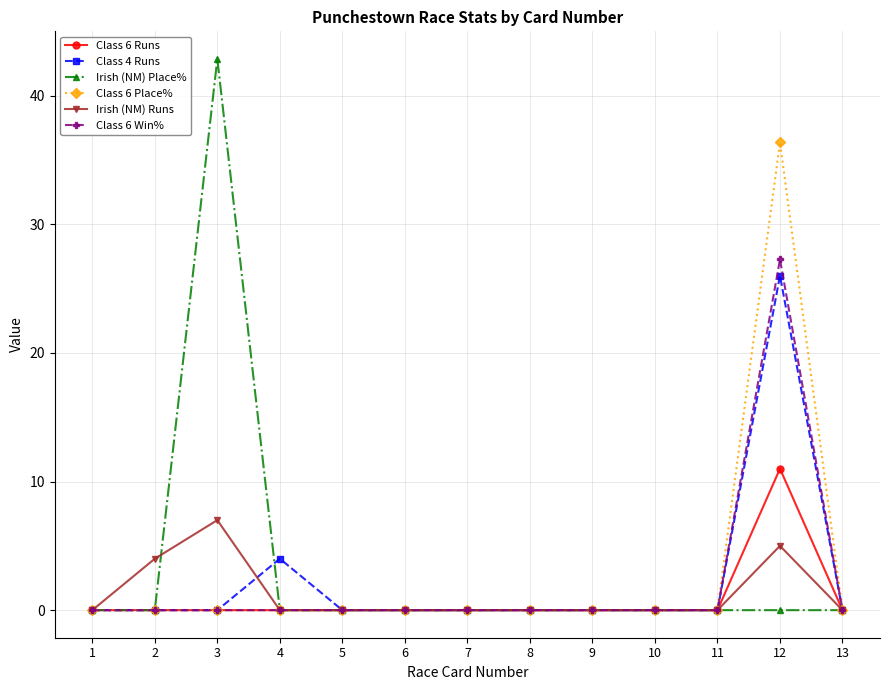

Which category has the highest value in the Class 4 Runs series?

12